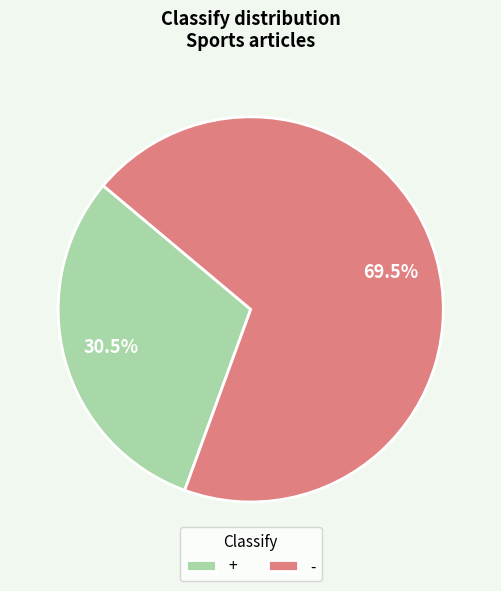

What is the total percentage of - and +?

100.0%